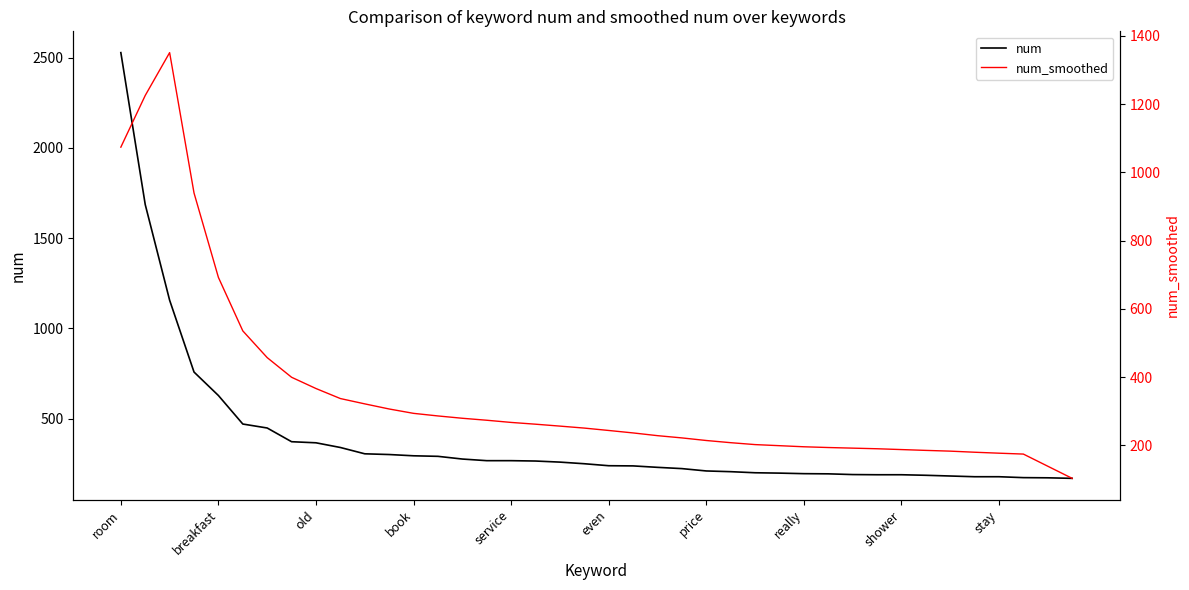

List the series in order of their overall mean, highest first.

num, num_smoothed